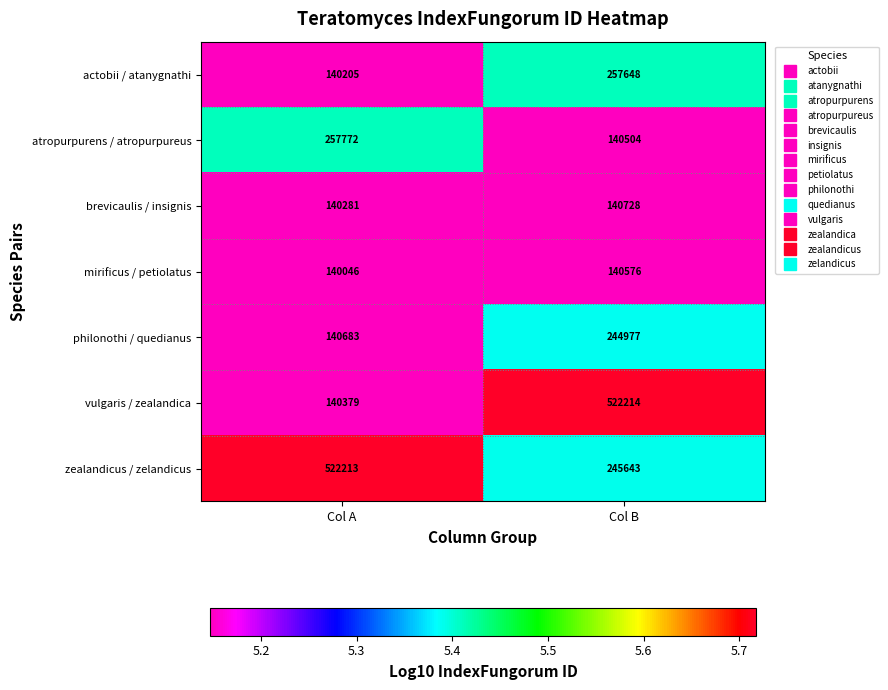

Reading right to left, list all the values displayed in this chart.

actobii / atanygnathi: Col B=257648	Col A=140205
atropurpurens / atropurpureus: Col B=140504	Col A=257772
brevicaulis / insignis: Col B=140728	Col A=140281
mirificus / petiolatus: Col B=140576	Col A=140046
philonothi / quedianus: Col B=244977	Col A=140683
vulgaris / zealandica: Col B=522214	Col A=140379
zealandicus / zelandicus: Col B=245643	Col A=522213